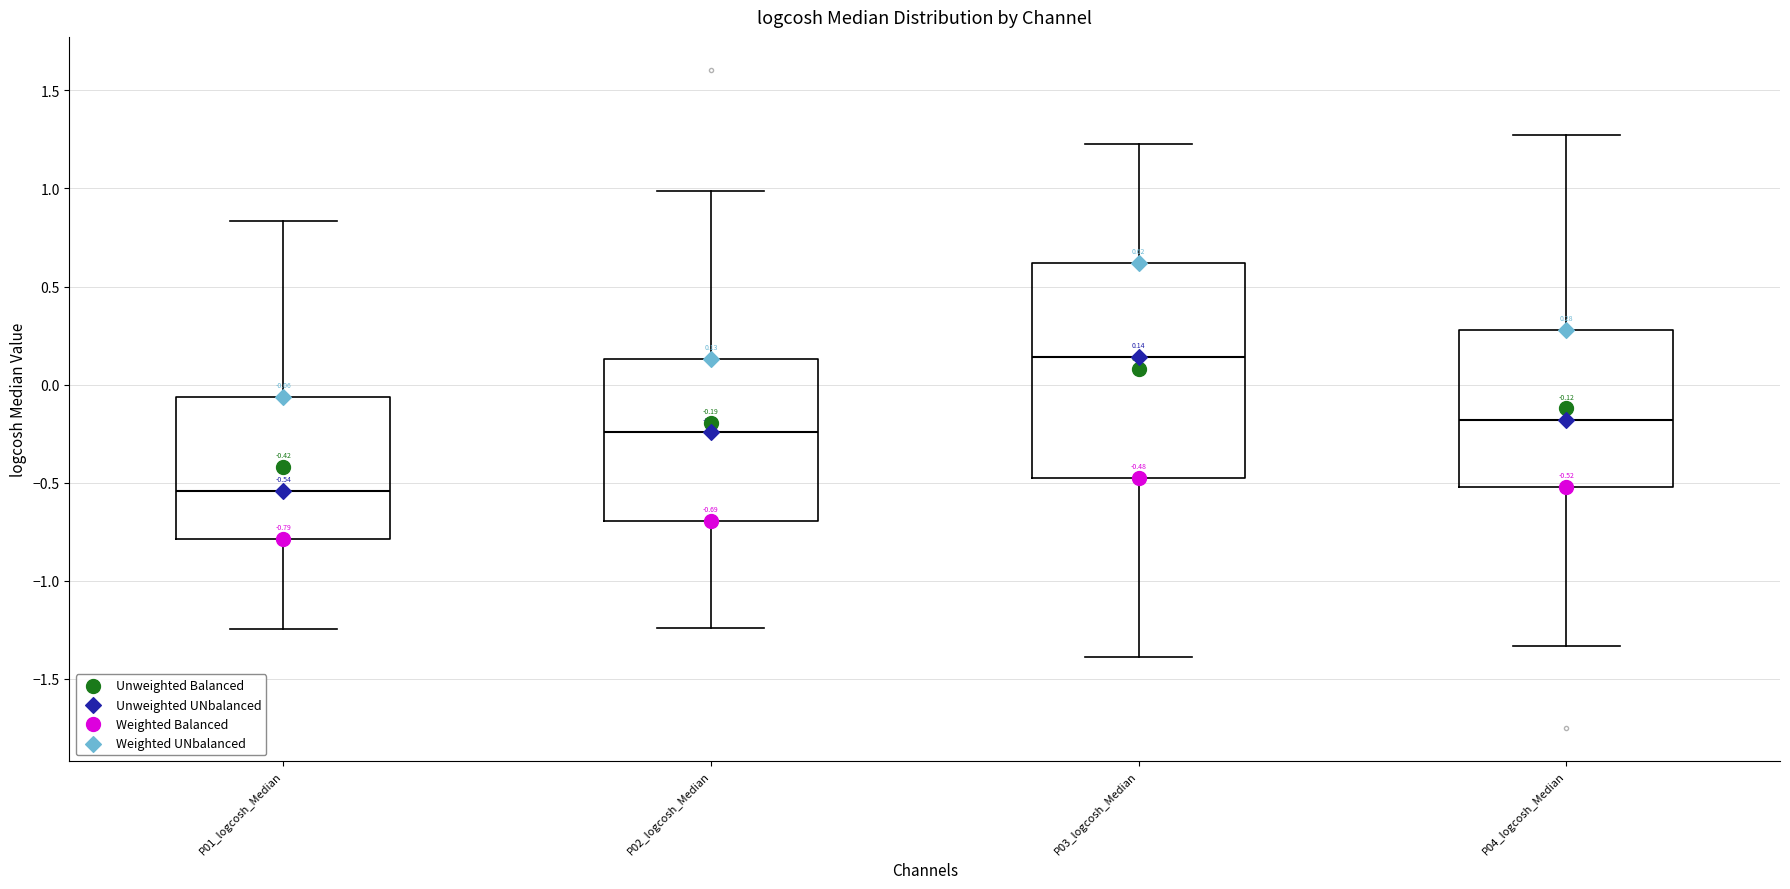

Which box is the tallest, from its lower edge to its upper edge?

P03_logcosh_Median